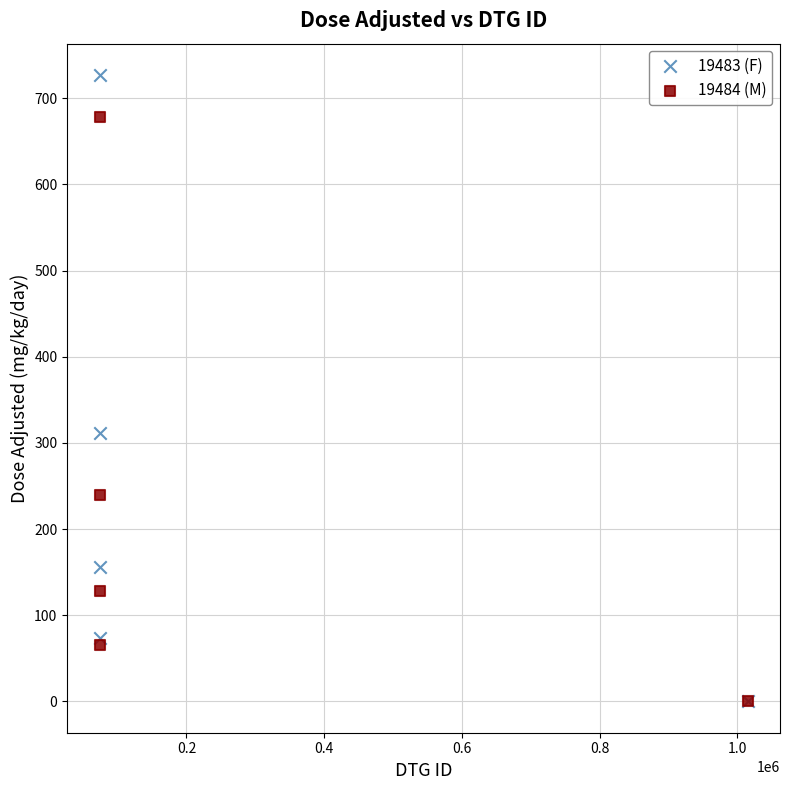

Which series has the largest Y range (max minus min)?

19483 (F)